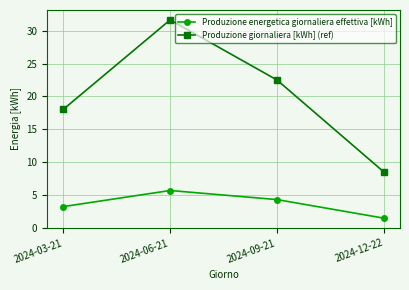

Is it true that Produzione energetica giornaliera effettiva [kWh] equals 3.2 at 2024-03-21?

True